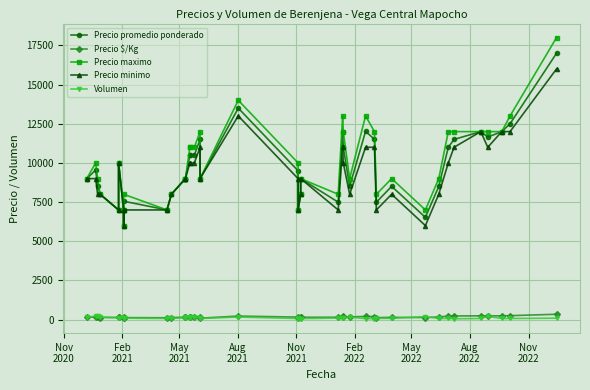

Count the number of data series in this chart.

5